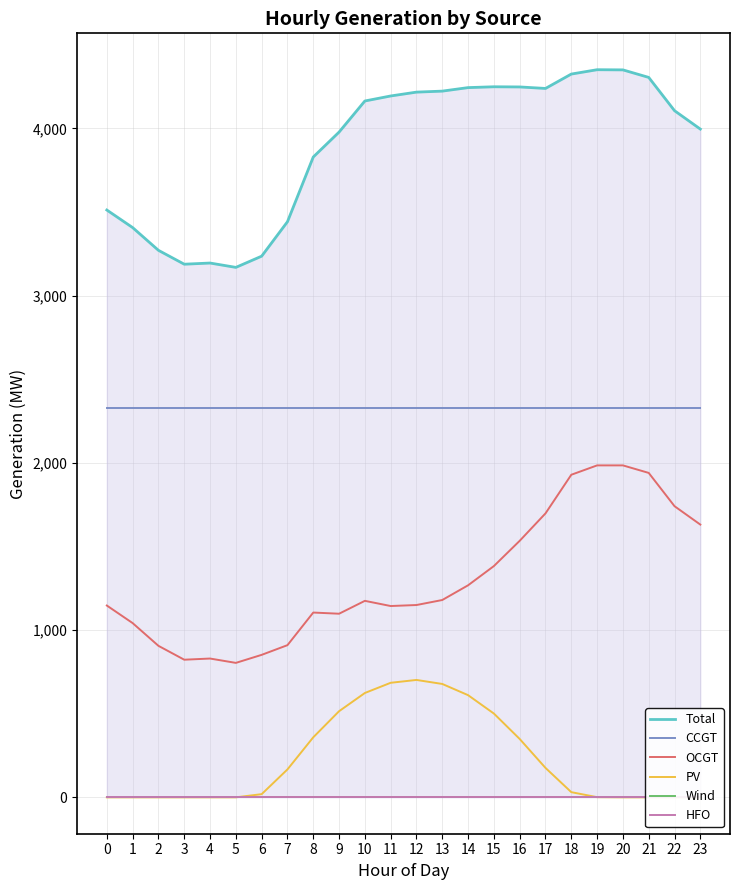

At which category is the sum across all series the highest?

19